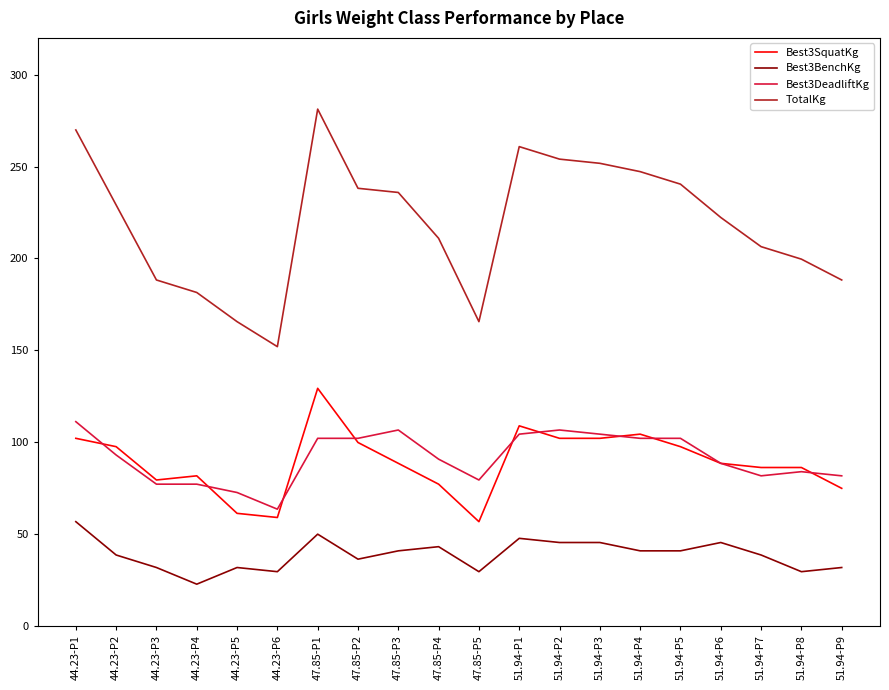

Rank the series at 44.23-P1 from lowest to highest value.

Best3BenchKg, Best3SquatKg, Best3DeadliftKg, TotalKg